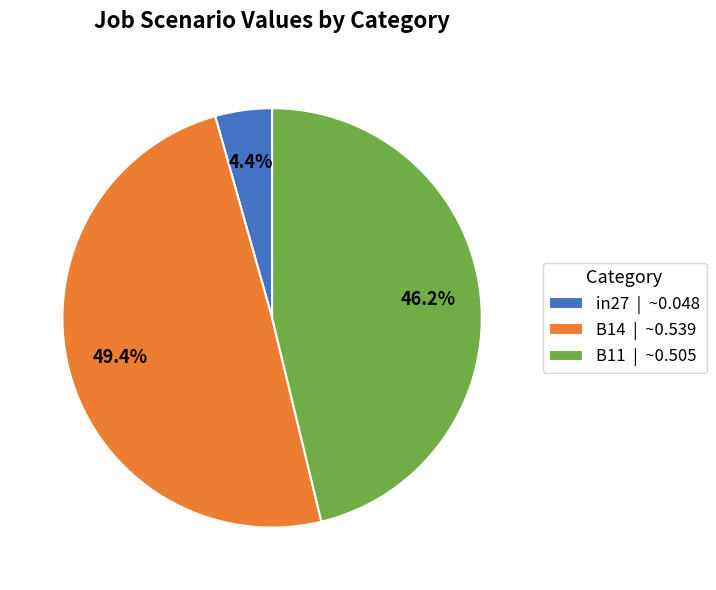

What percentage is the B14 slice, to the nearest percent?

49%